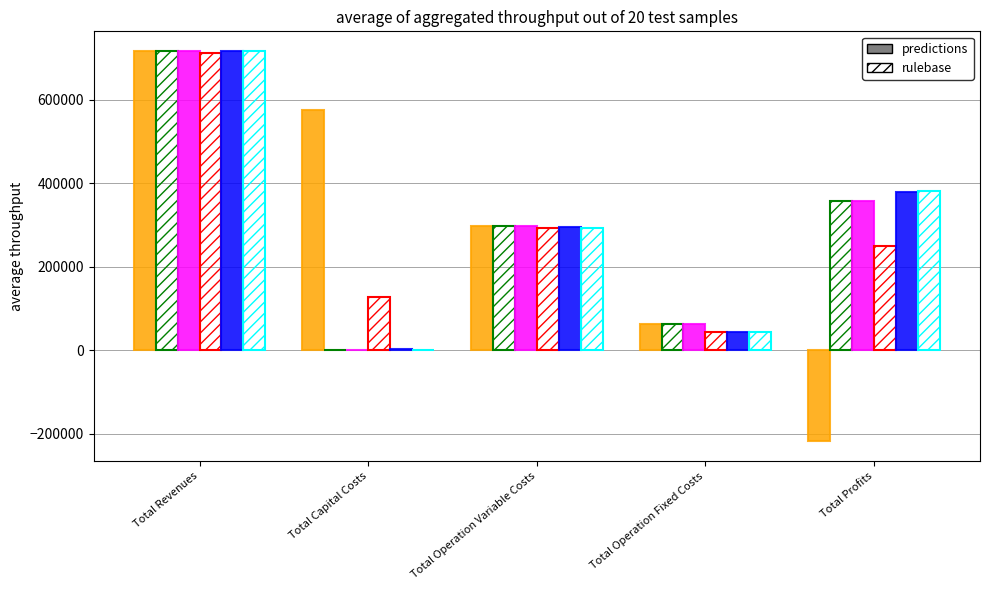

Reading left to right, transcribe all the data shown in this chart.

col_1: Total Revenues=717266.0	Total Capital Costs=575360.0	Total Operation Variable Costs=298188.4	Total Operation Fixed Costs=62635.6	Total Profits=-218918.1
col_2: Total Revenues=717266.0	Total Capital Costs=0.0	Total Operation Variable Costs=297269.3	Total Operation Fixed Costs=62635.6	Total Profits=357361.0
col_3: Total Revenues=717266.0	Total Capital Costs=0.0	Total Operation Variable Costs=296349.0	Total Operation Fixed Costs=62635.6	Total Profits=358281.4
col_4: Total Revenues=712467.4	Total Capital Costs=127200.0	Total Operation Variable Costs=292256.7	Total Operation Fixed Costs=42375.0	Total Profits=250635.7
col_5: Total Revenues=716728.6	Total Capital Costs=1600.0	Total Operation Variable Costs=294202.7	Total Operation Fixed Costs=42543.1	Total Profits=378382.8
col_6: Total Revenues=716728.6	Total Capital Costs=0.0	Total Operation Variable Costs=293279.1	Total Operation Fixed Costs=42543.1	Total Profits=380906.4